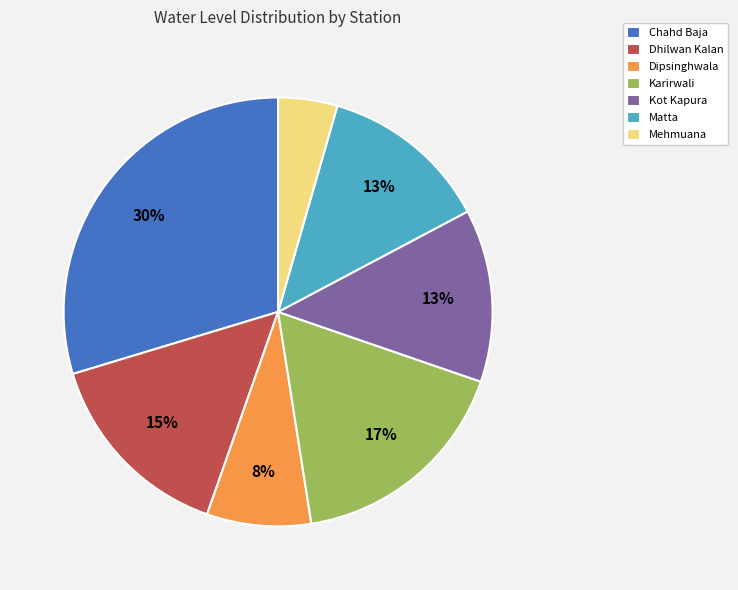

Which slice is the largest?

Chahd Baja